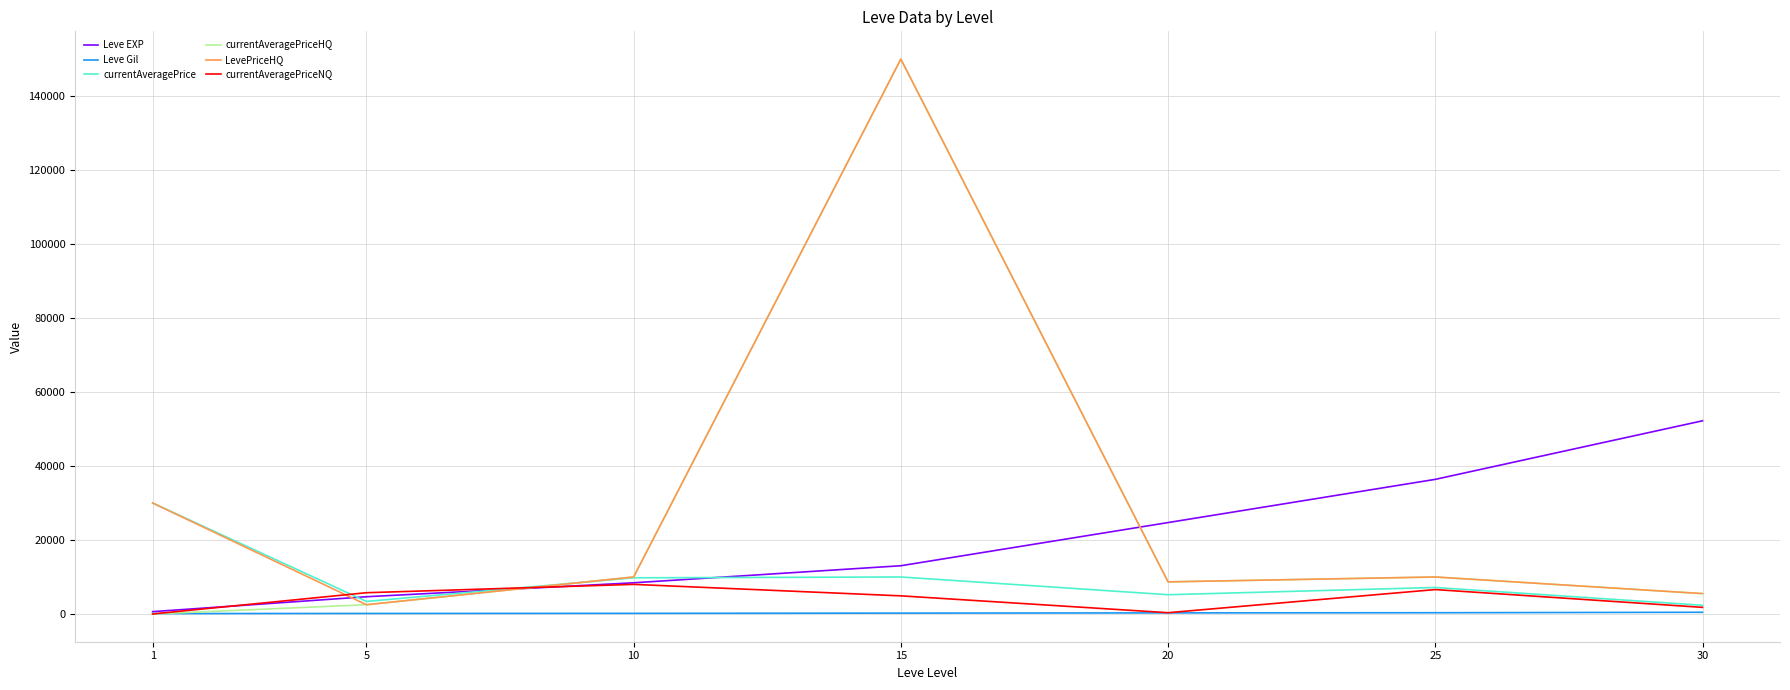

What is the highest value of the currentAveragePrice series?

30000